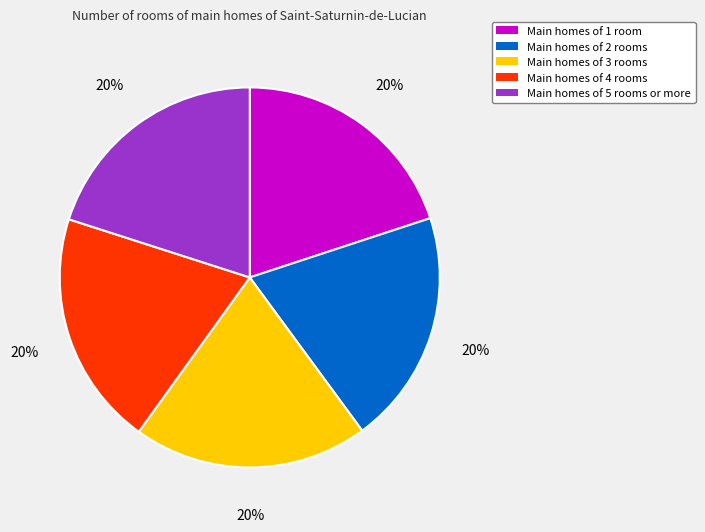

Combined, do Main homes of 4 rooms and Main homes of 5 rooms or more account for over 50%?

No